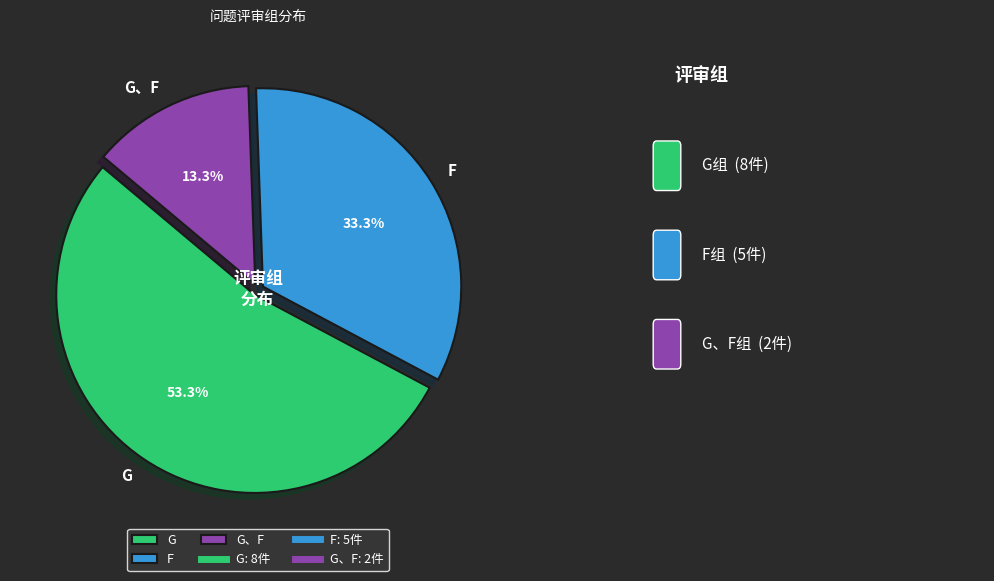

The F slice represents 33% of the pie. True or false?

True